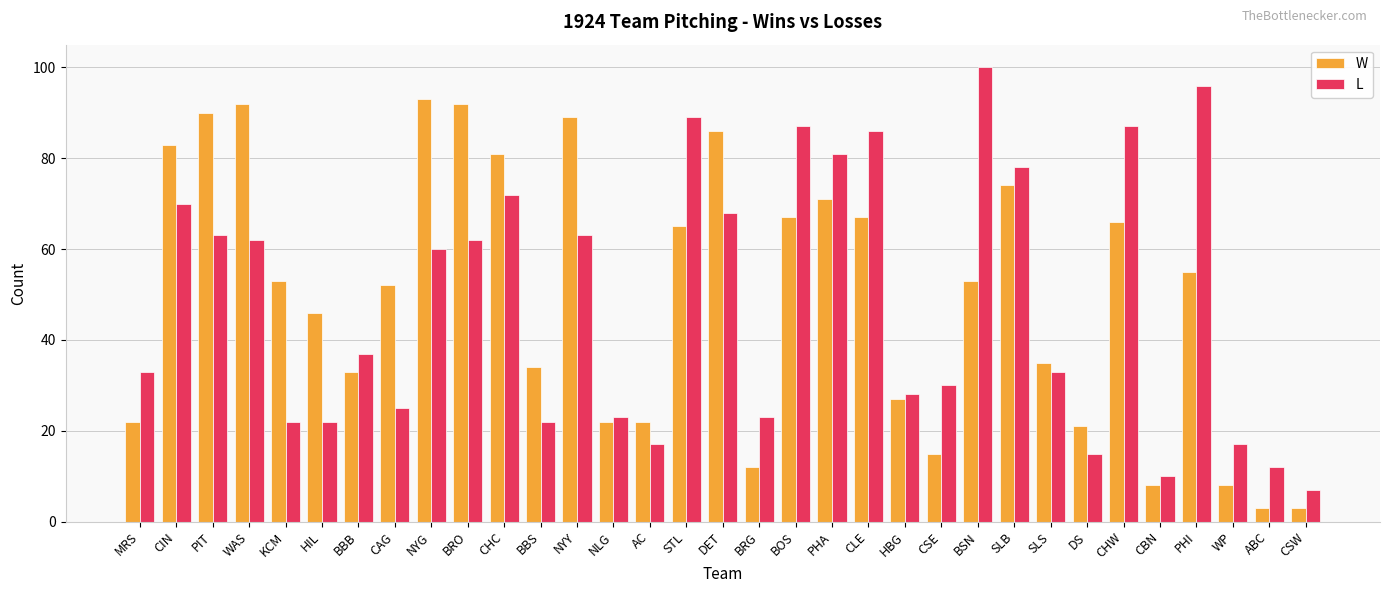

Read the L value at PHI, to the nearest 5.

95